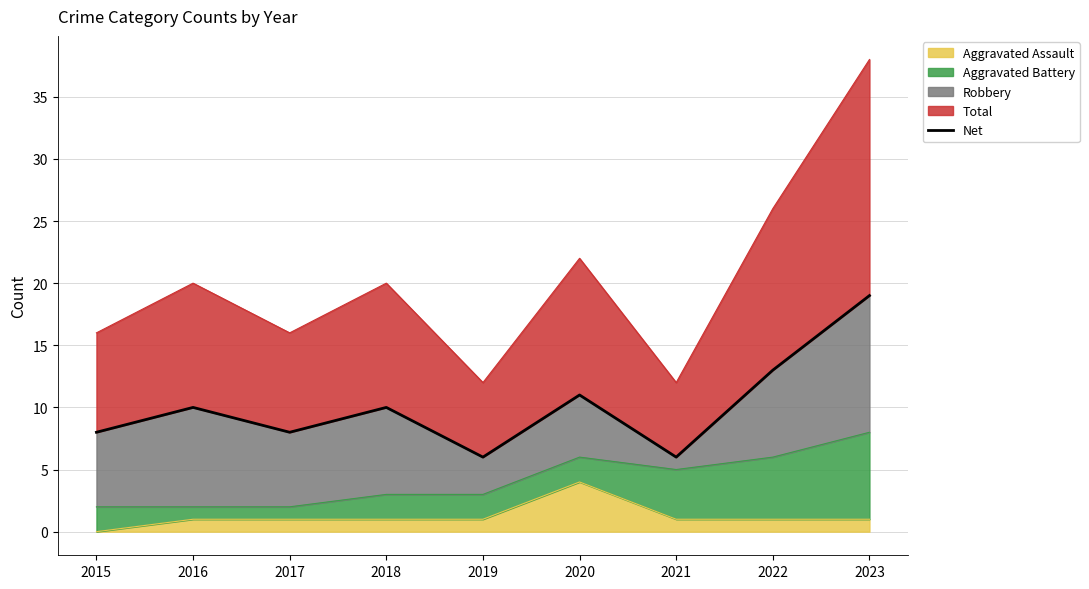

What is the sum of the values at 2023 and 2016?

29